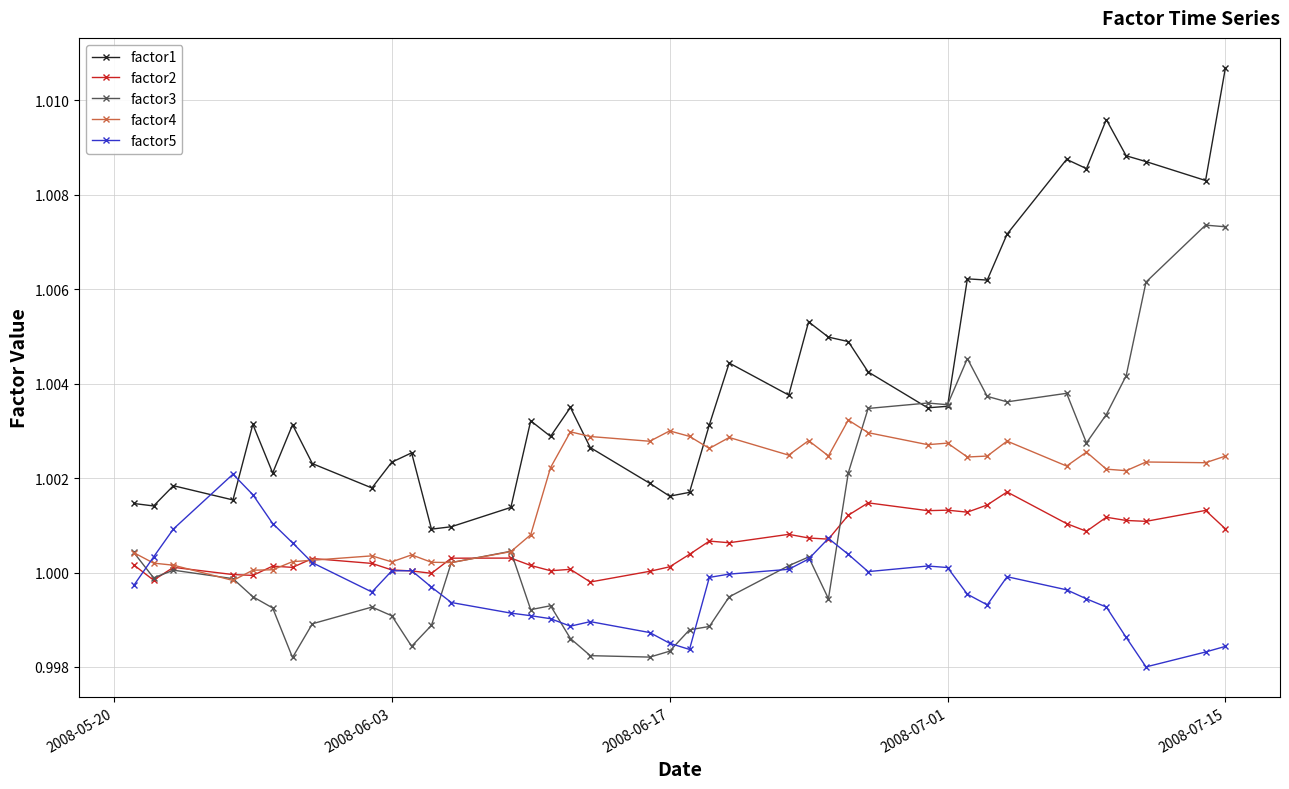

True or false: factor2 and factor4 intersect in this chart.

True